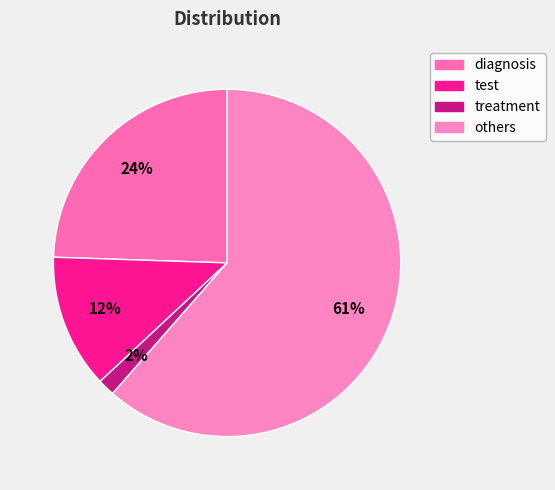

What is the largest slice in the pie chart?

others